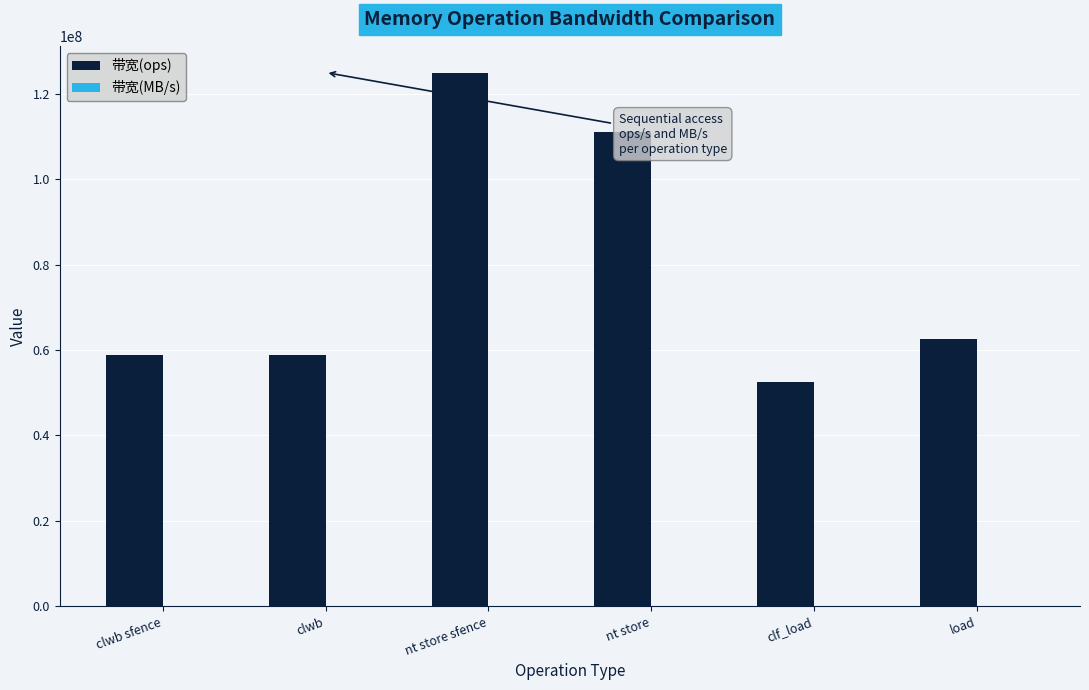

Is it true that 带宽(ops) equals 58823529 at clwb sfence?

True